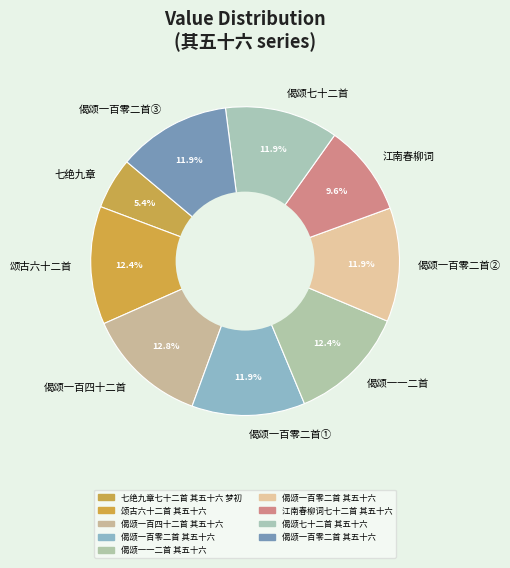

How many segments does this pie chart have?

9